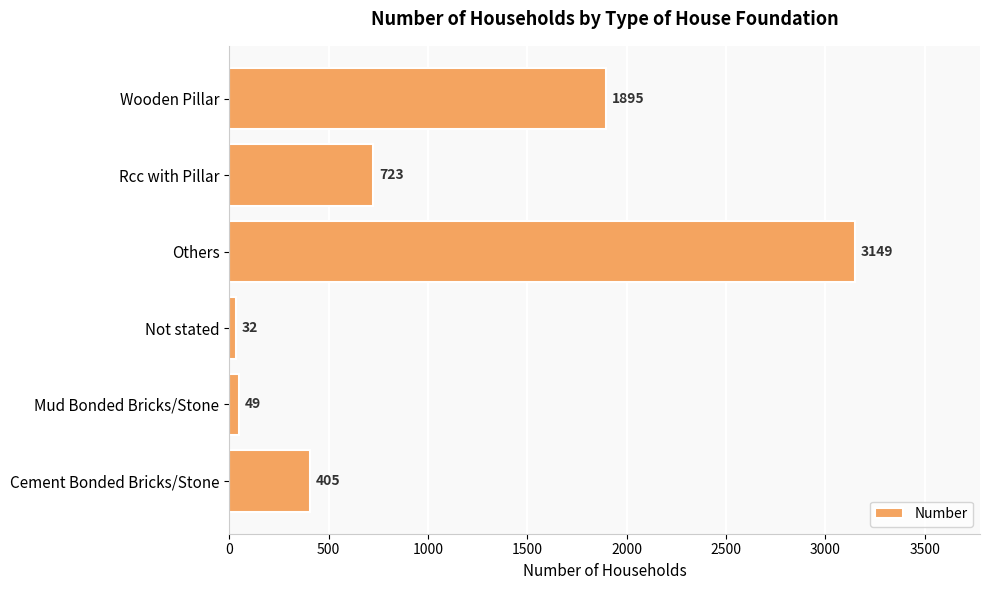

Which category has the lowest value across all series?

Not stated